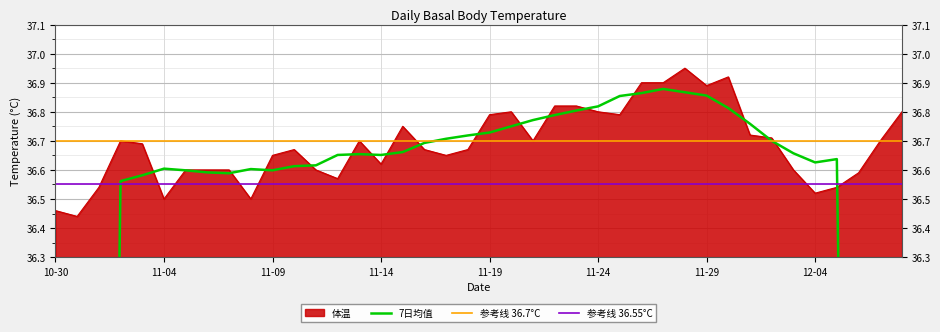

What is the ratio of the value at 11-14 to the value at 11-12?

1.0